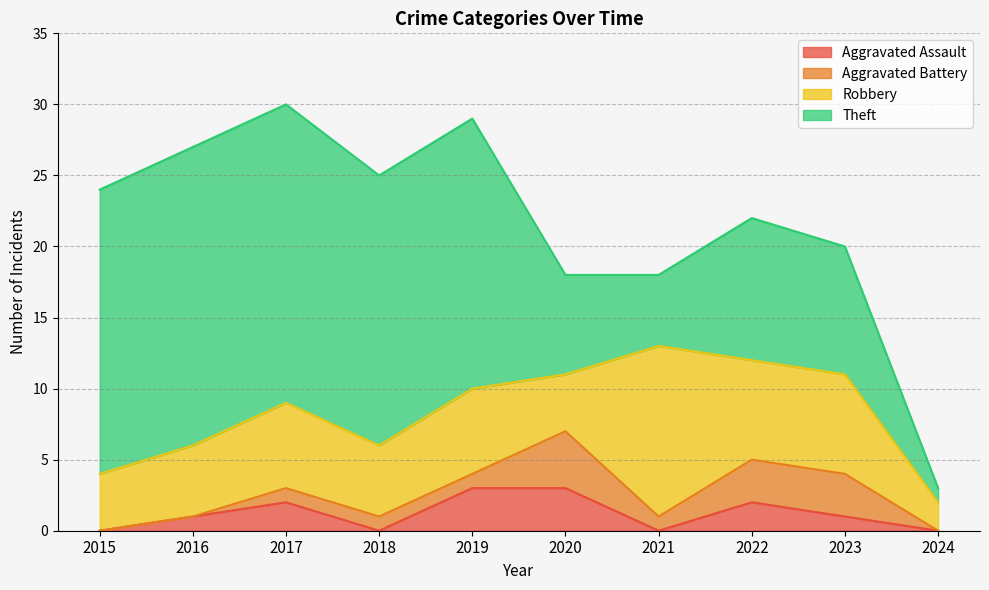

At which category is the sum across all series the highest?

2017